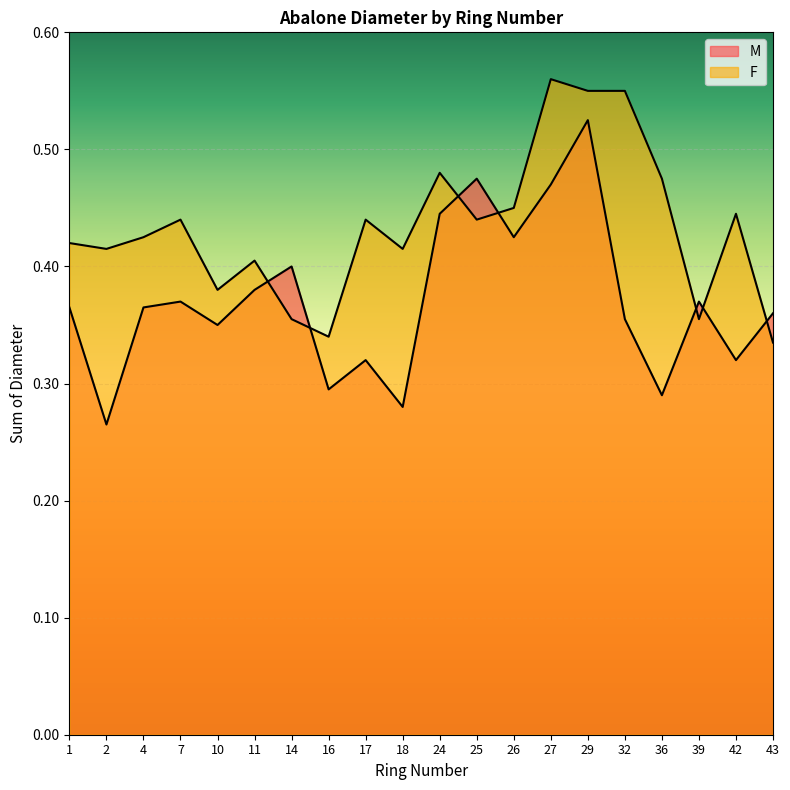

At 11, list the series in order from largest to smallest.

F, M